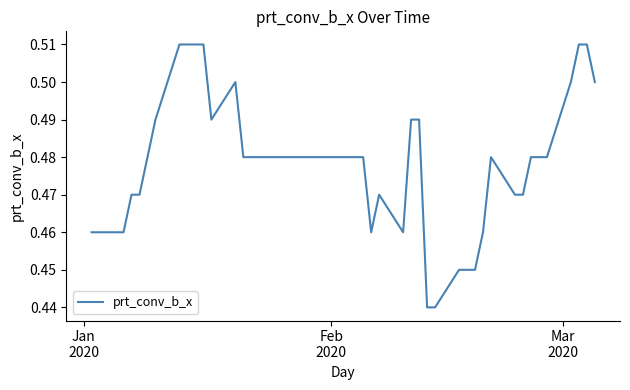

Is this an area chart (filled region under the line)?

No